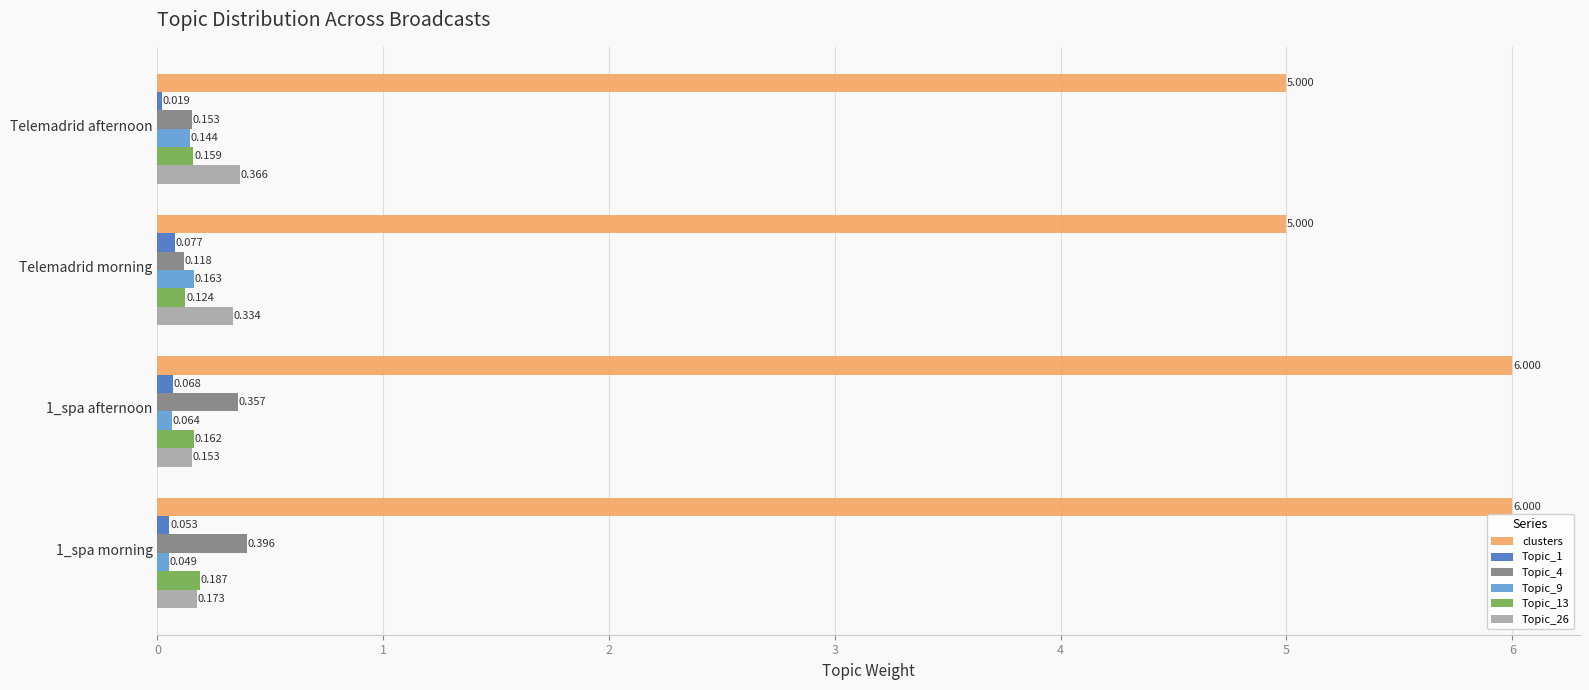

Which series has the largest total across all categories?

clusters